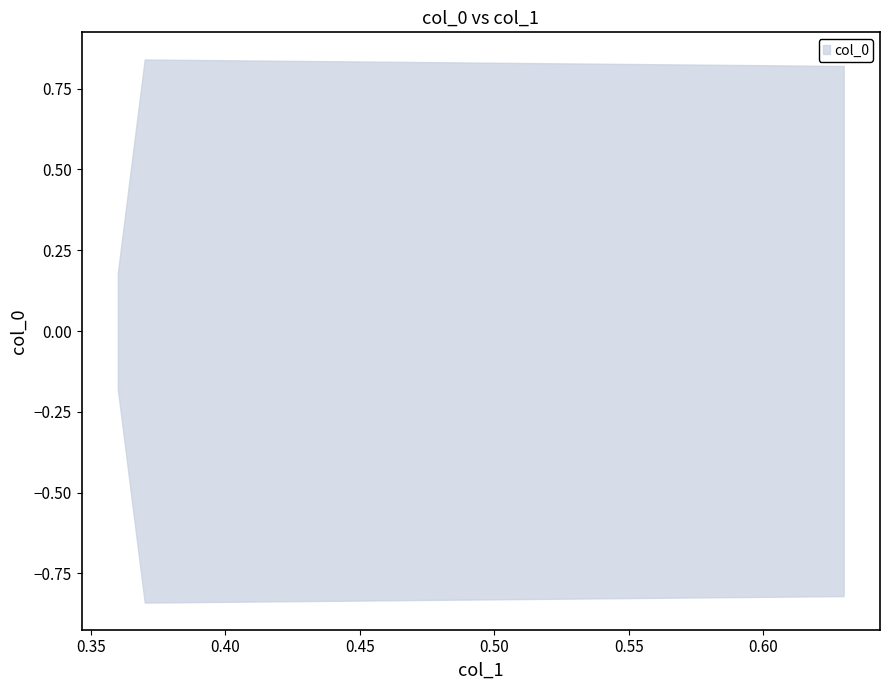

Where is the first local maximum?

0.37